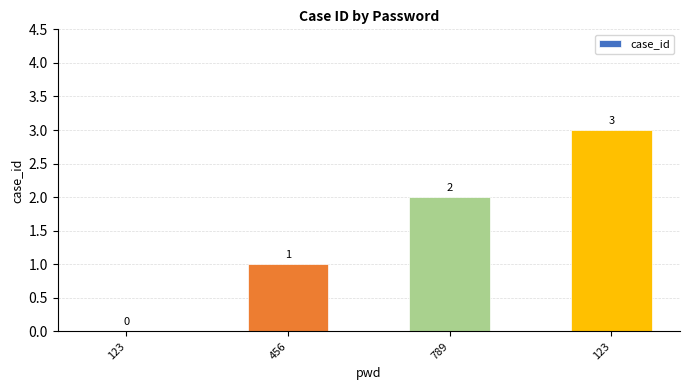

Reading left to right, transcribe all the data shown in this chart.

123=0	456=1	789=2	123=3